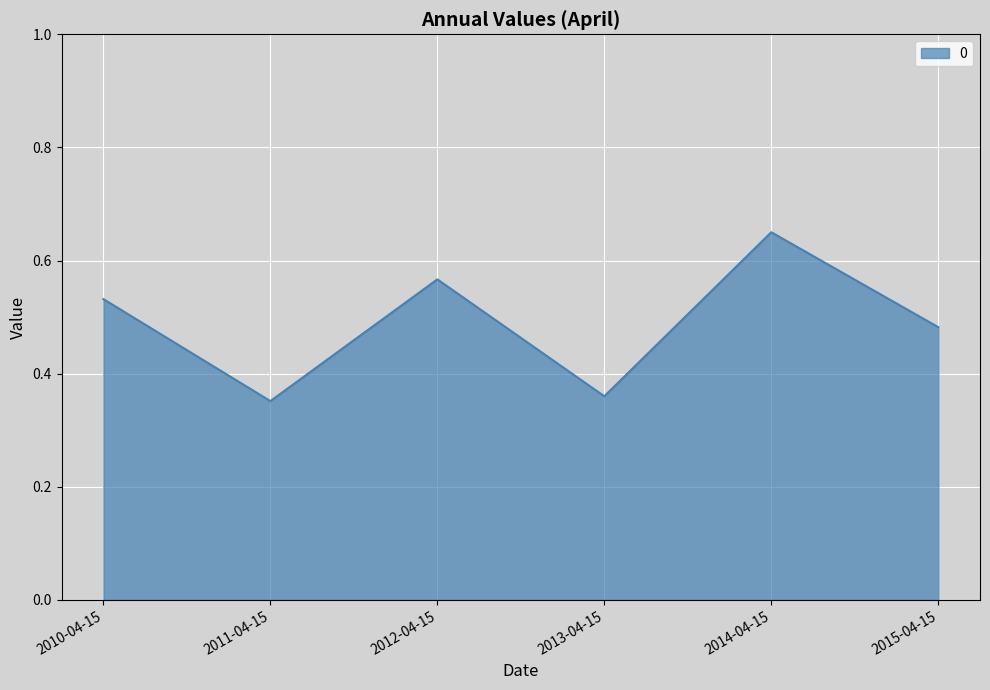

True or false: the data has more than 0 interior local peaks.

True